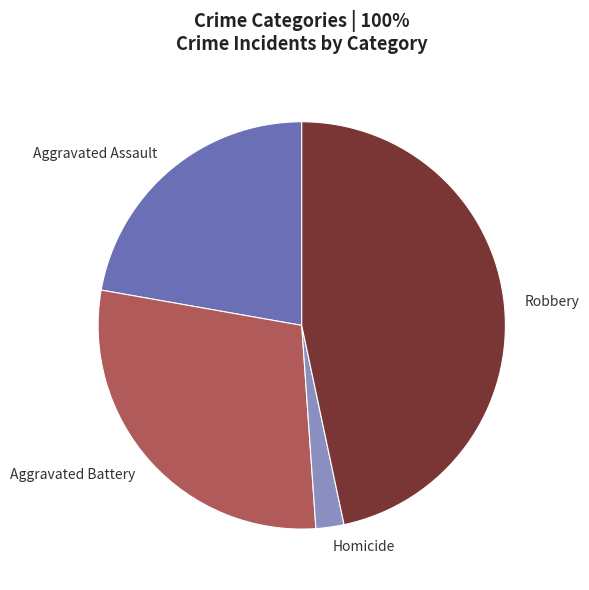

What is the largest slice in the pie chart?

Robbery